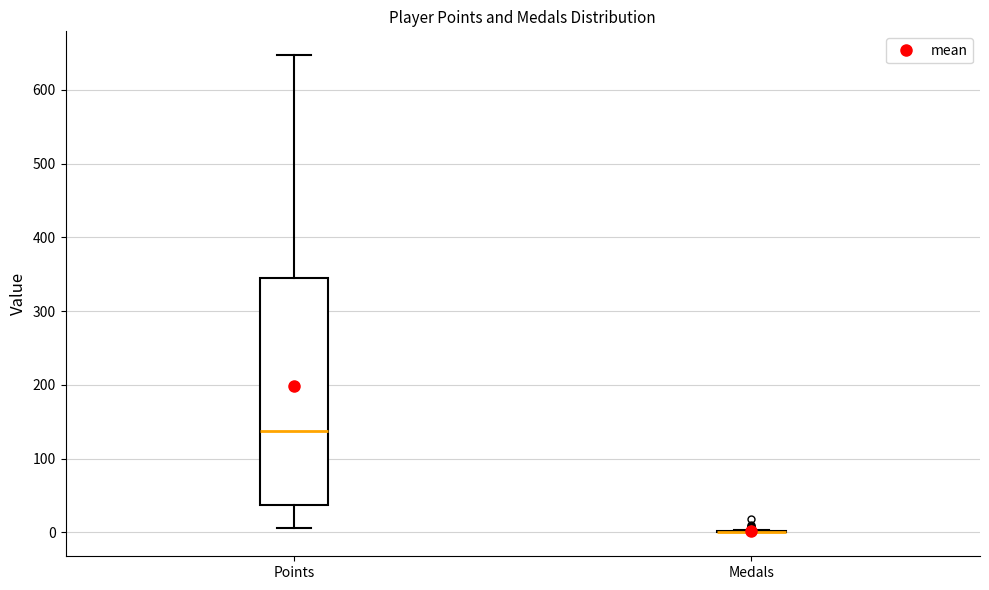

Reading left to right, transcribe this box plot: for each box, give where its median line is, the range the box spans, and where its two whiskers end, as read against the y-axis. The values are not printed on the chart, so give them approximately, as read against the axis.

Points: median 140, box 40 to 350, whiskers 10 to 650
Medals: box collapsed to a line at 0, whiskers 0 to 0